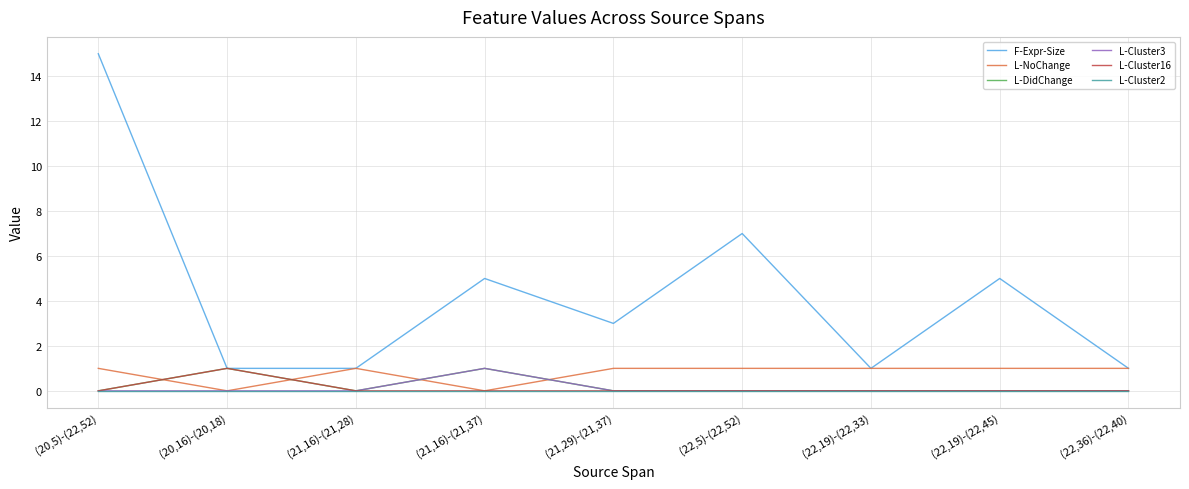

At which label is F-Expr-Size closest to 8?

(22,5)-(22,52)